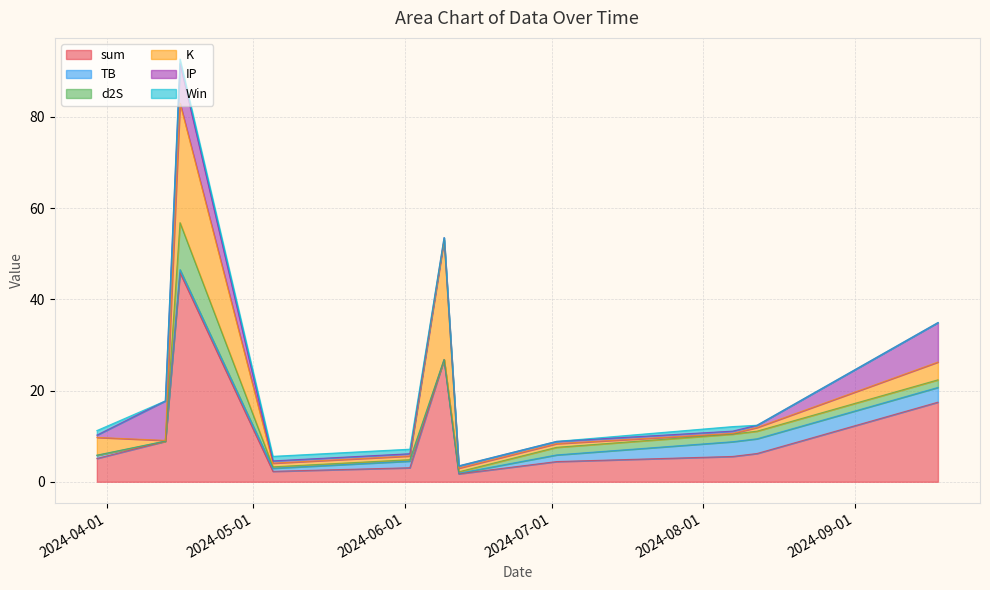

Is the value of TB at 2024-04-13 greater than the value of IP at 2024-06-09?

No